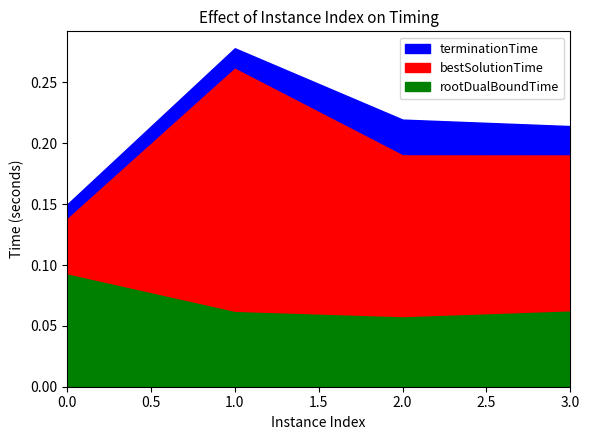

True or false: rootDualBoundTime and terminationTime cross at least once.

False